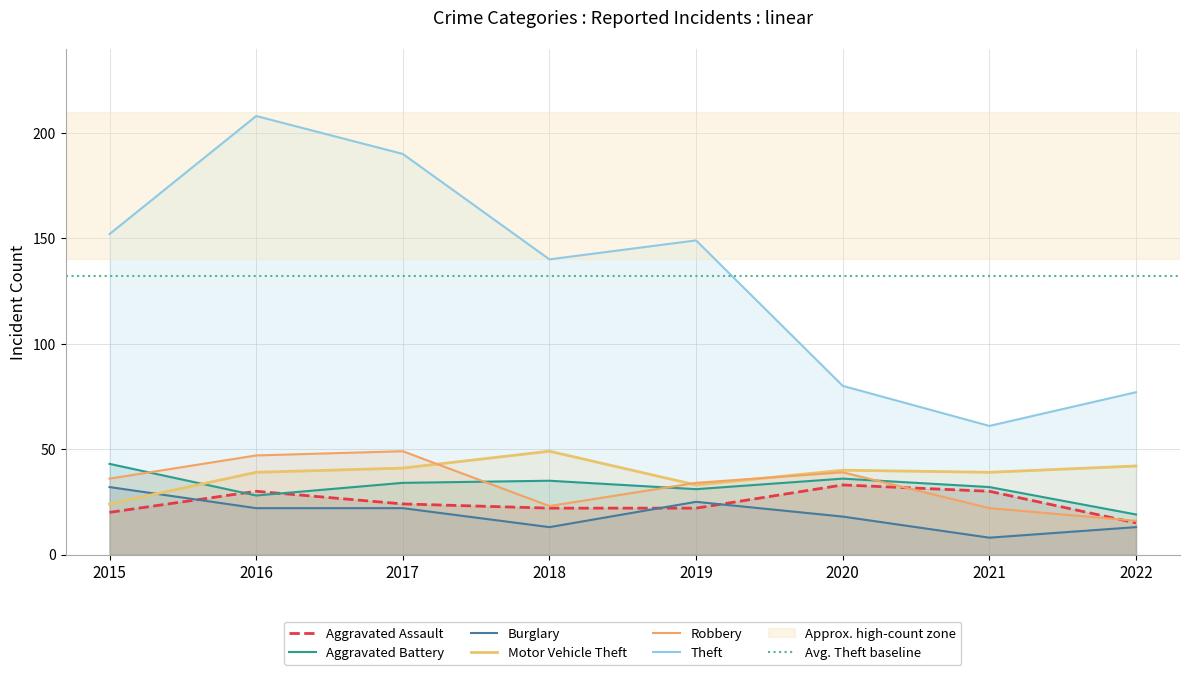

What is the difference between the Theft values at 2020 and 2017?

110